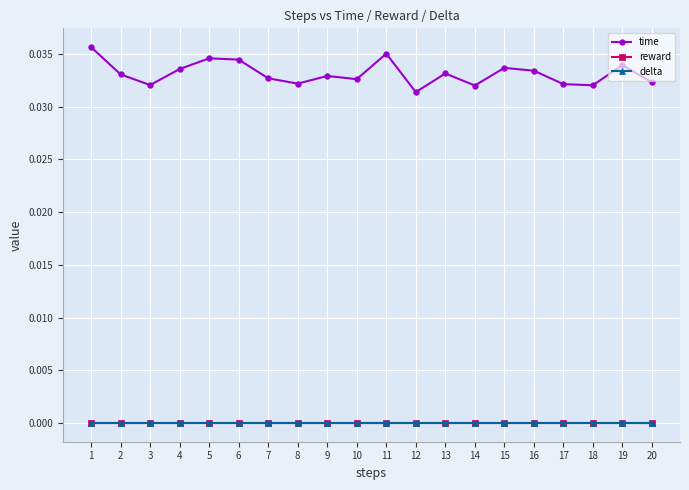

True or false: time has more than 2 points higher than both neighbors.

True